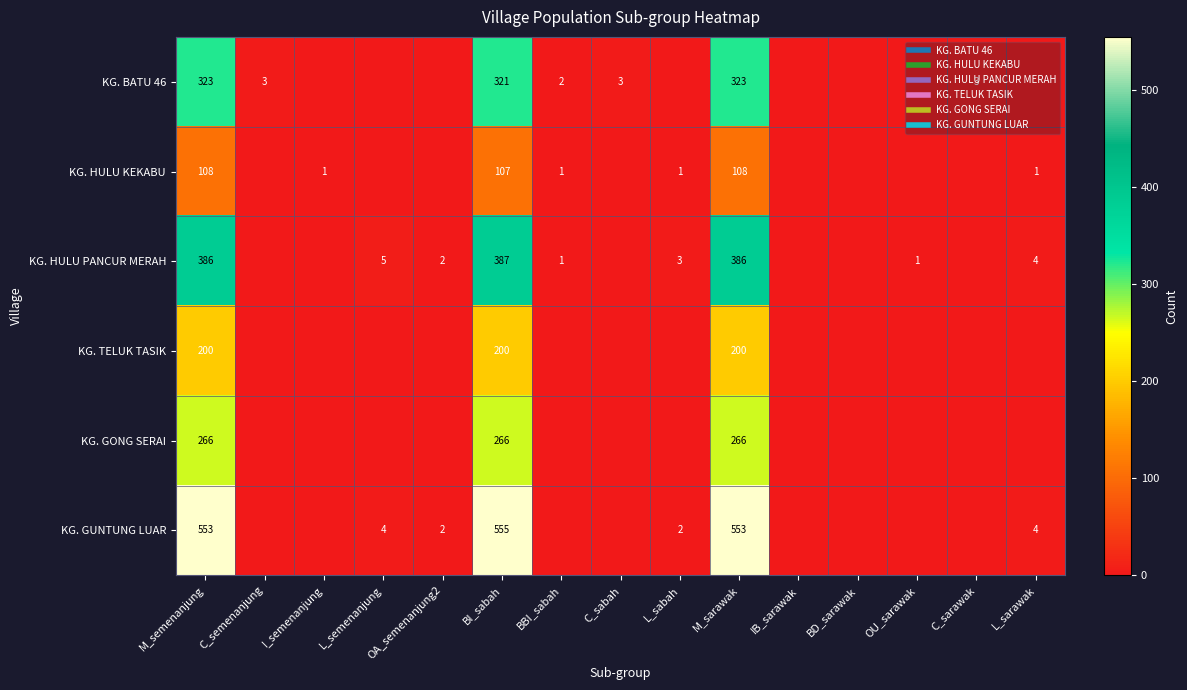

Between OU_sarawak and M_sarawak, which is larger?

M_sarawak